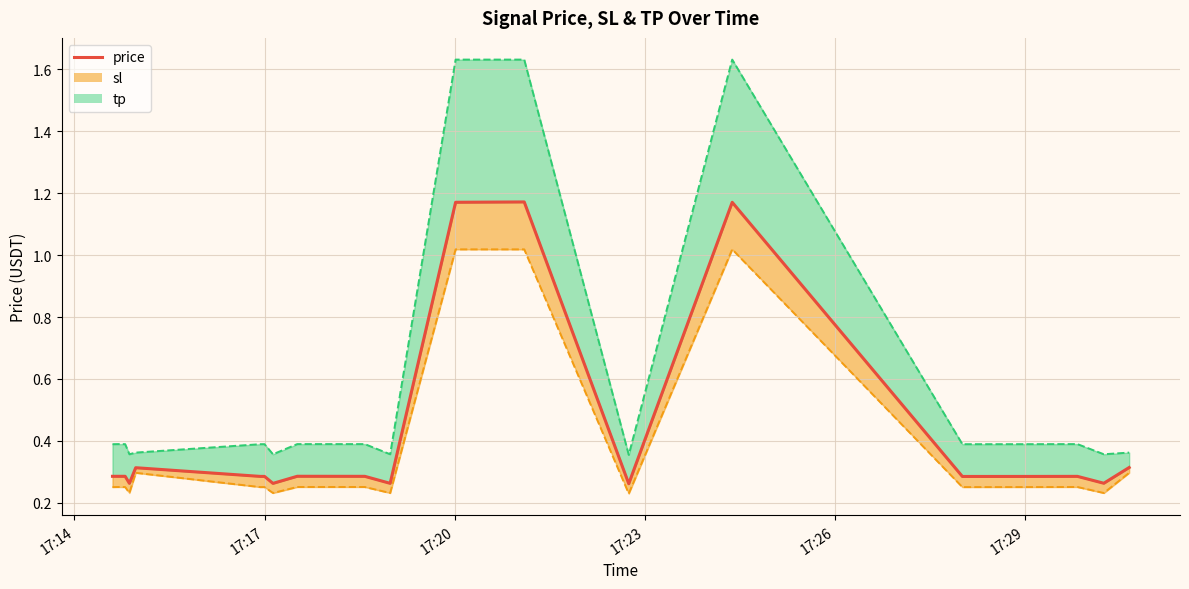

Is it true that the value at 19 is 0.4?

False